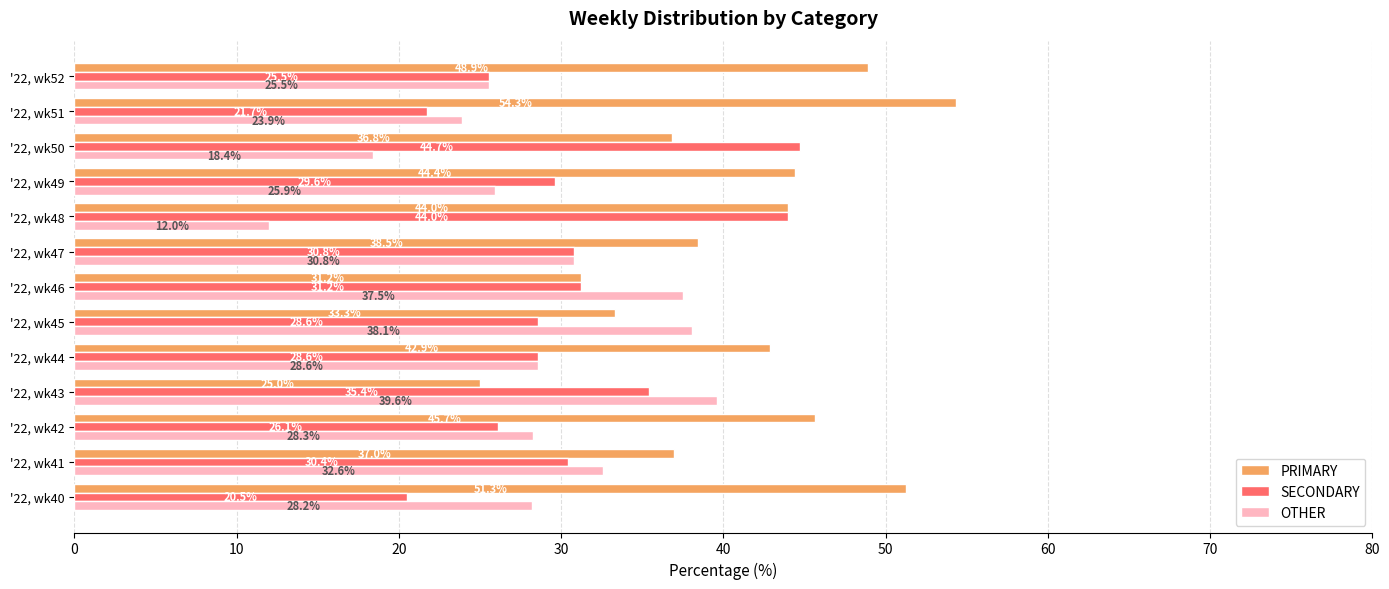

Is the value of SECONDARY at '22, wk49 greater than the value of OTHER at '22, wk52?

Yes